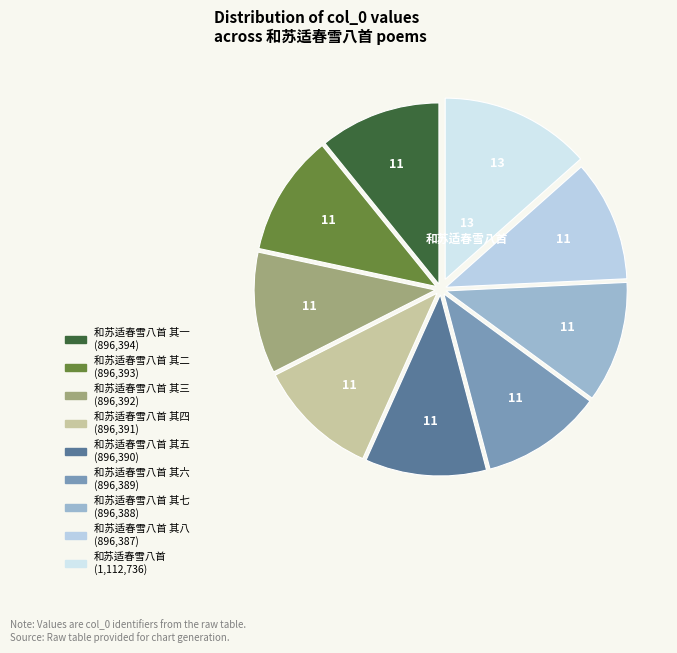

How many segments does this pie chart have?

9